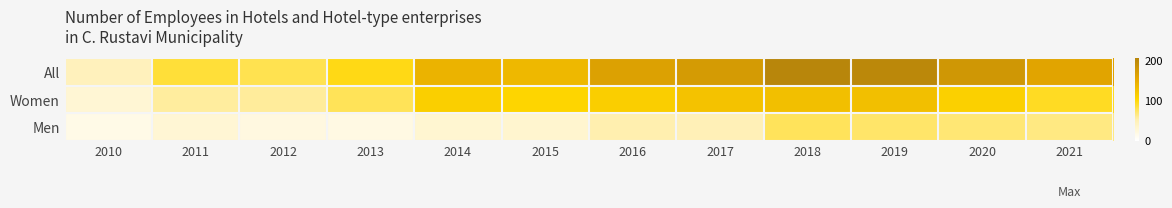

Which series has the largest total across all categories?

All